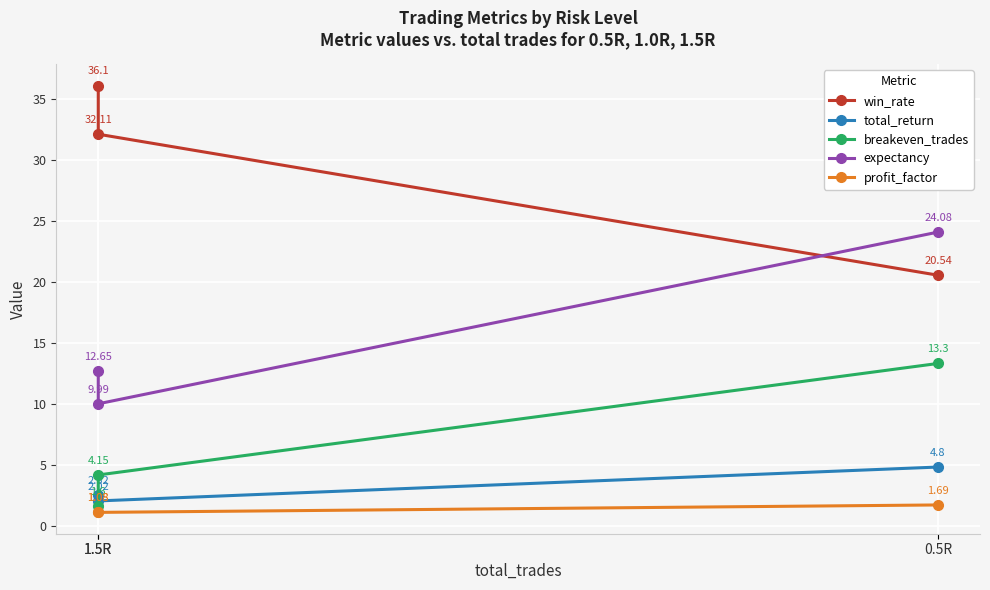

At which label does breakeven_trades reach its minimum?

1.5R